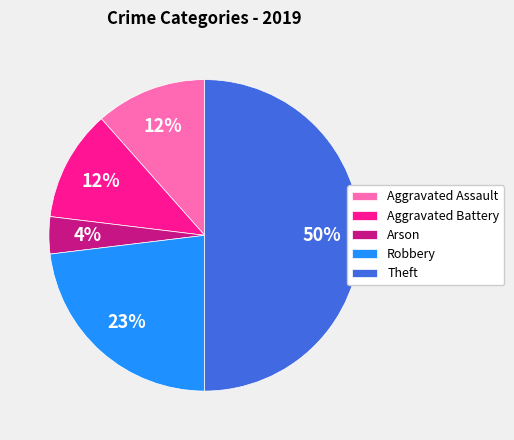

What is the smallest slice in the pie chart?

Arson